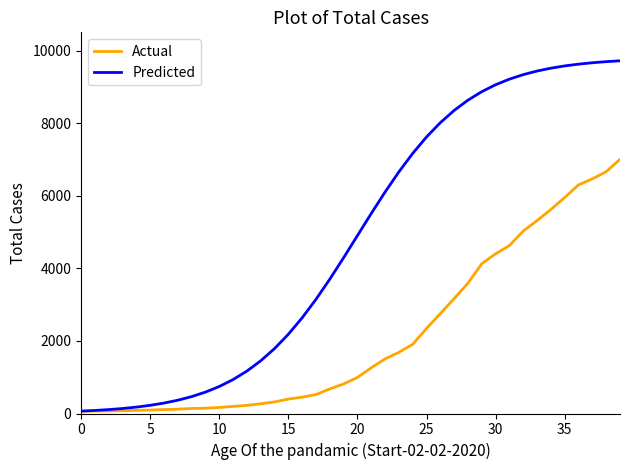

Which series has the largest total across all categories?

Predicted